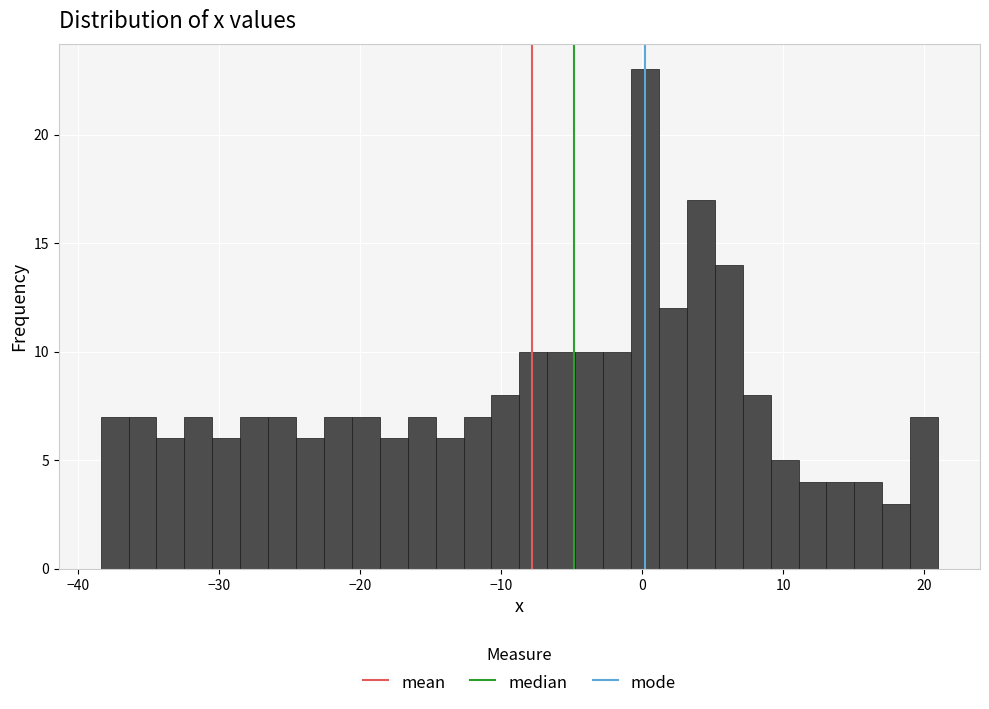

Around what value on the x-axis is the tallest bar? Give the approximate position of its centre, as read against the axis.

0